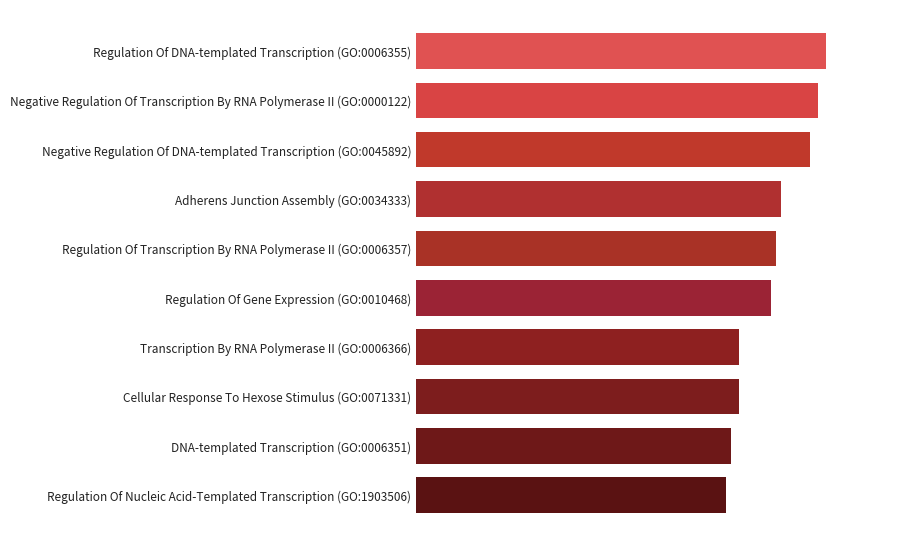

Does the chart contain stacked bars?

No